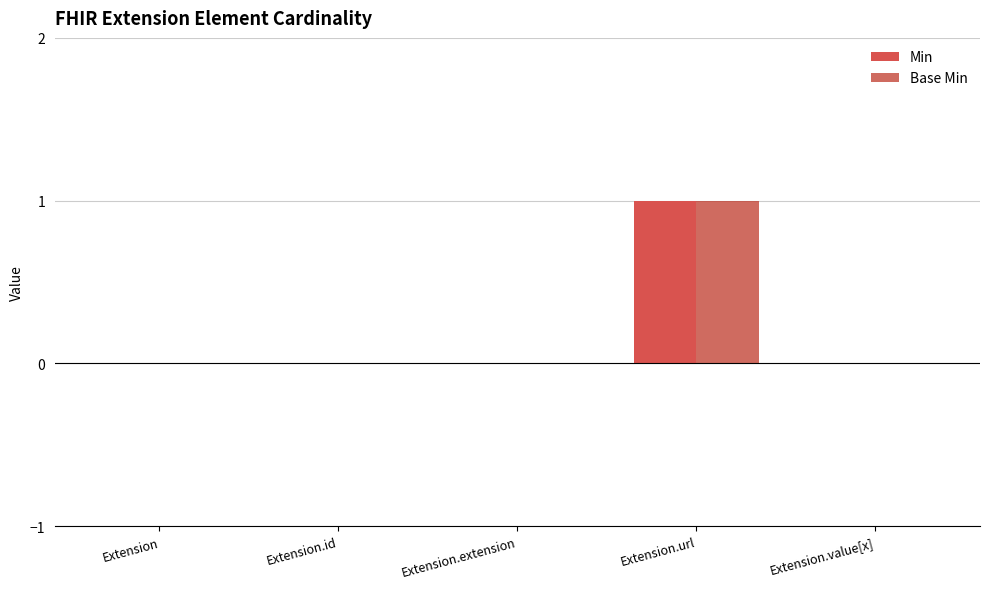

What is the sum of all Base Min values?

1